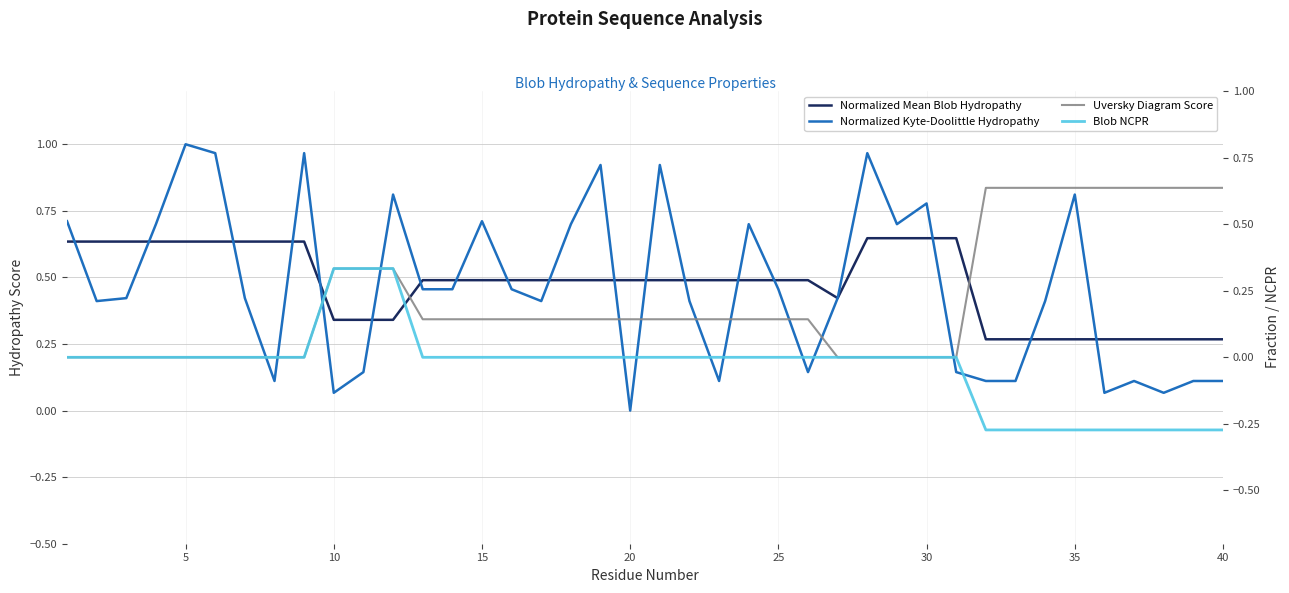

How many lines are shown in the chart?

4